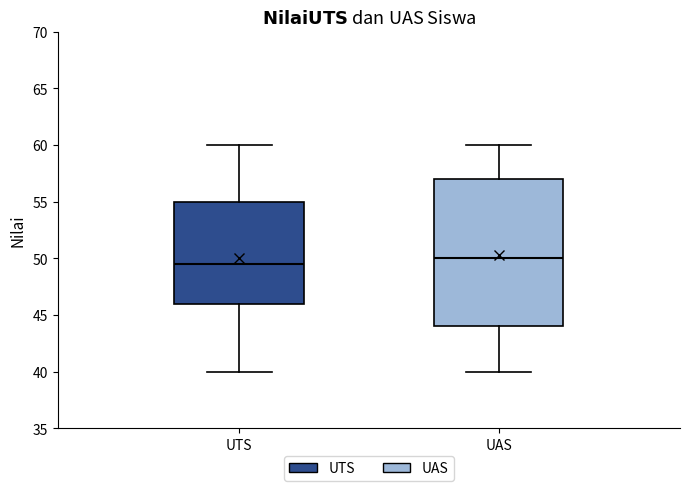

Comparing the boxes themselves (not the whiskers), which one is the tallest?

UAS